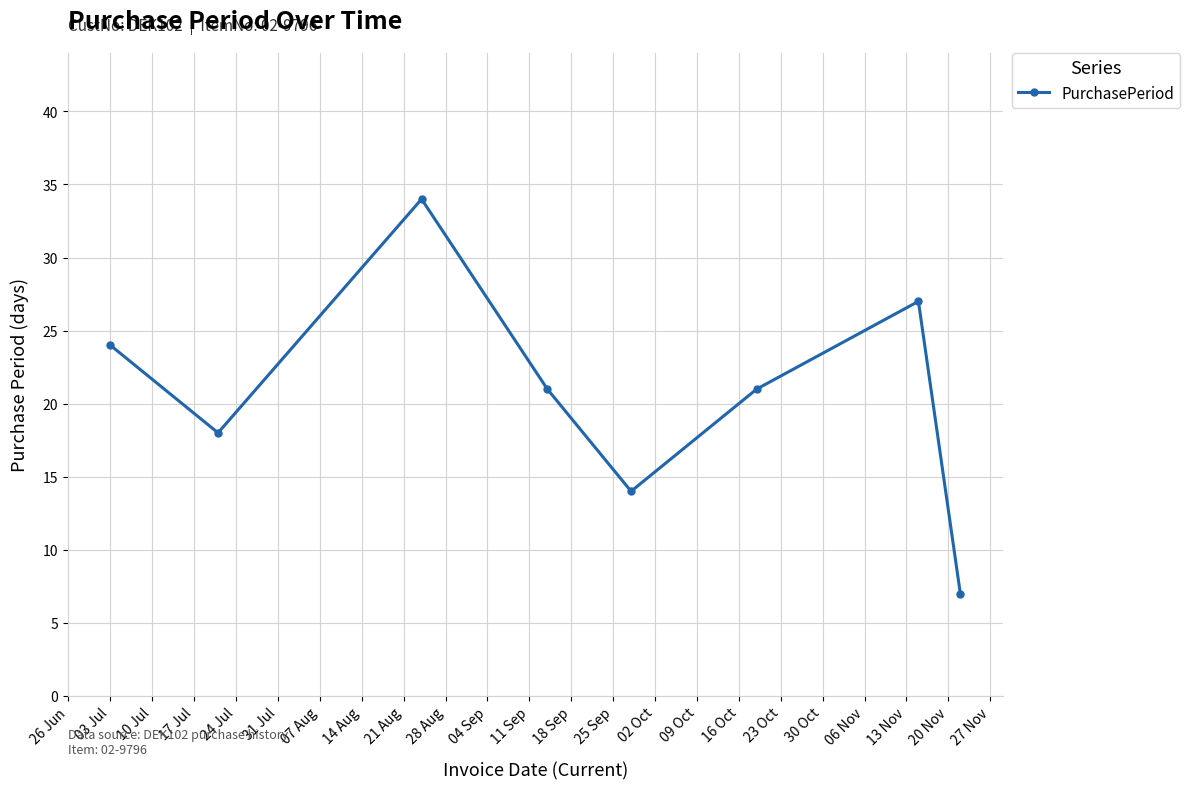

What is the difference between the maximum and minimum values?

27